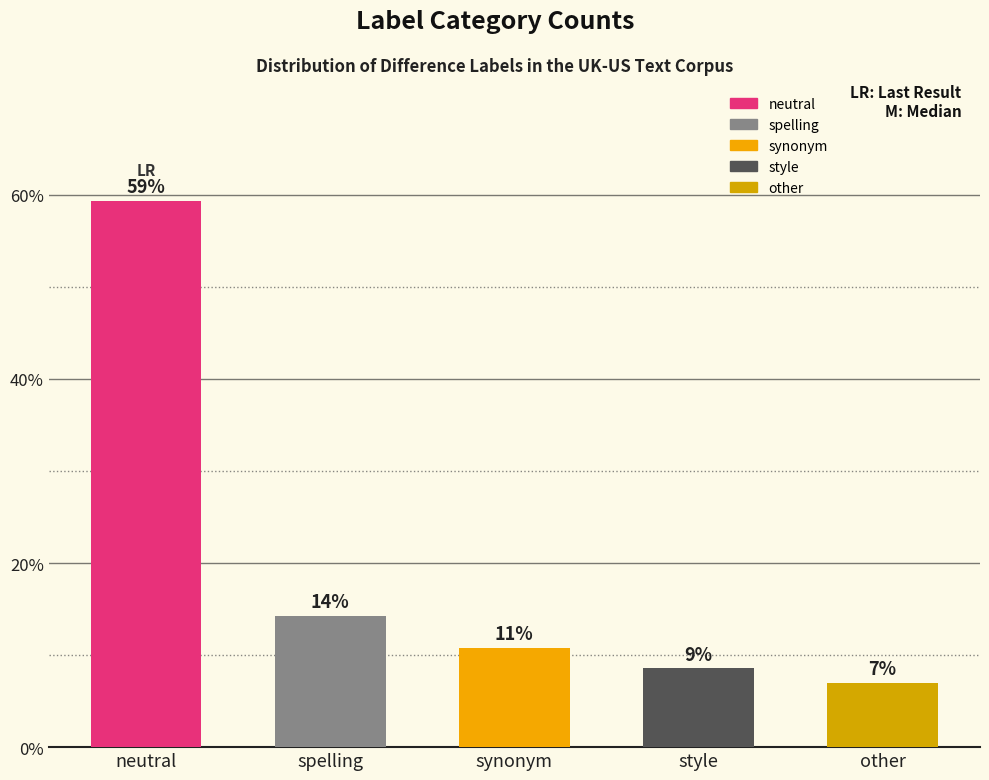

What is the difference between the values at synonym and neutral?

48.6